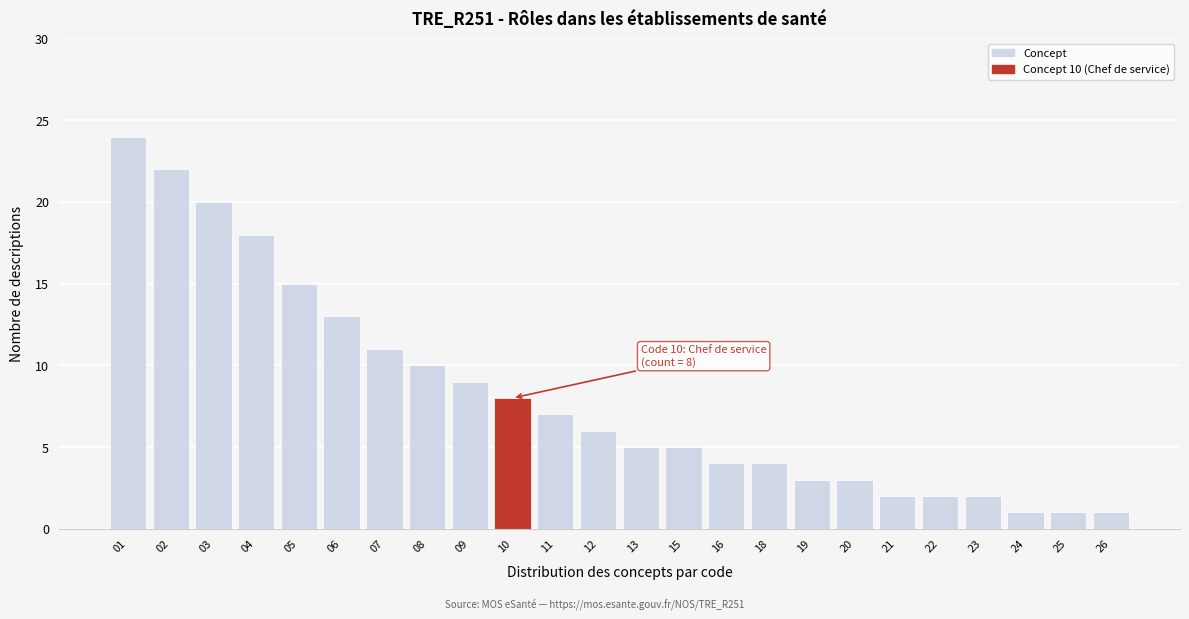

Reading left to right, extract all data points from this chart.

01=24	02=22	03=20	04=18	05=15	06=13	07=11	08=10	09=9	10=8	11=7	12=6	13=5	15=5	16=4	18=4	19=3	20=3	21=2	22=2	23=2	24=1	25=1	26=1